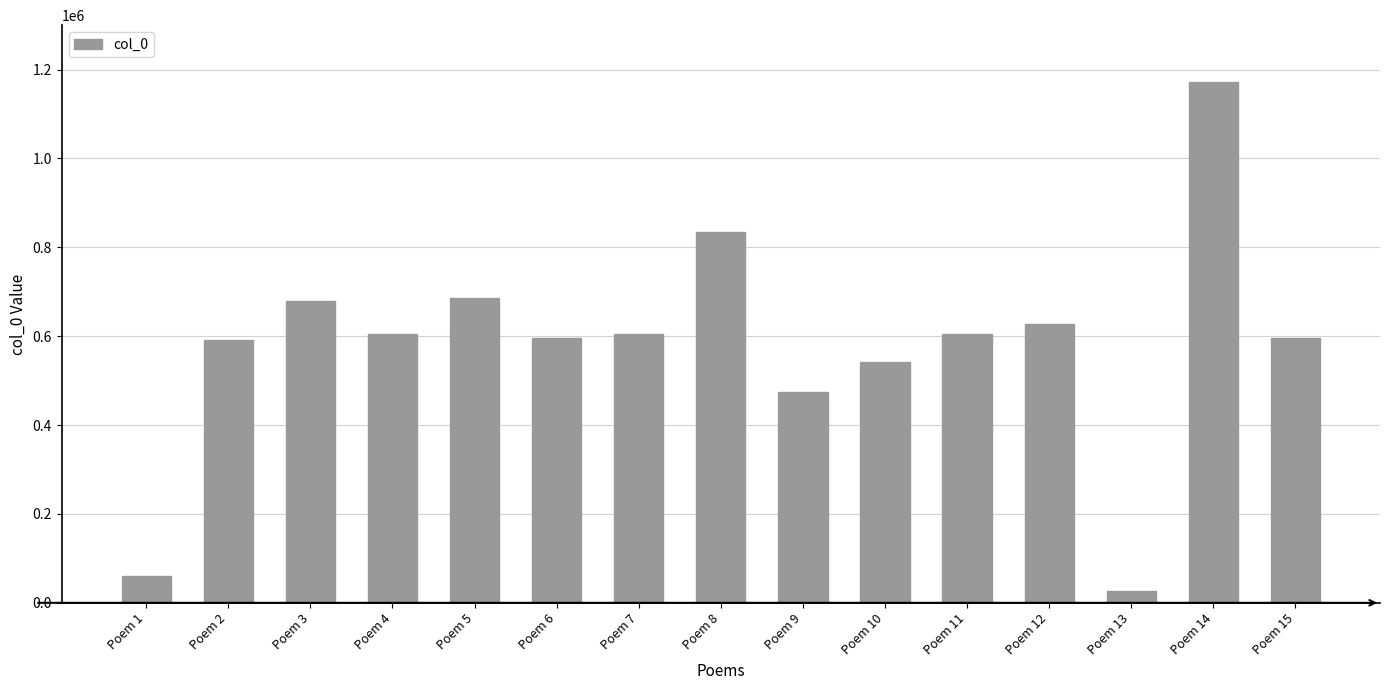

Between Poem 14 and Poem 2, which is larger?

Poem 14